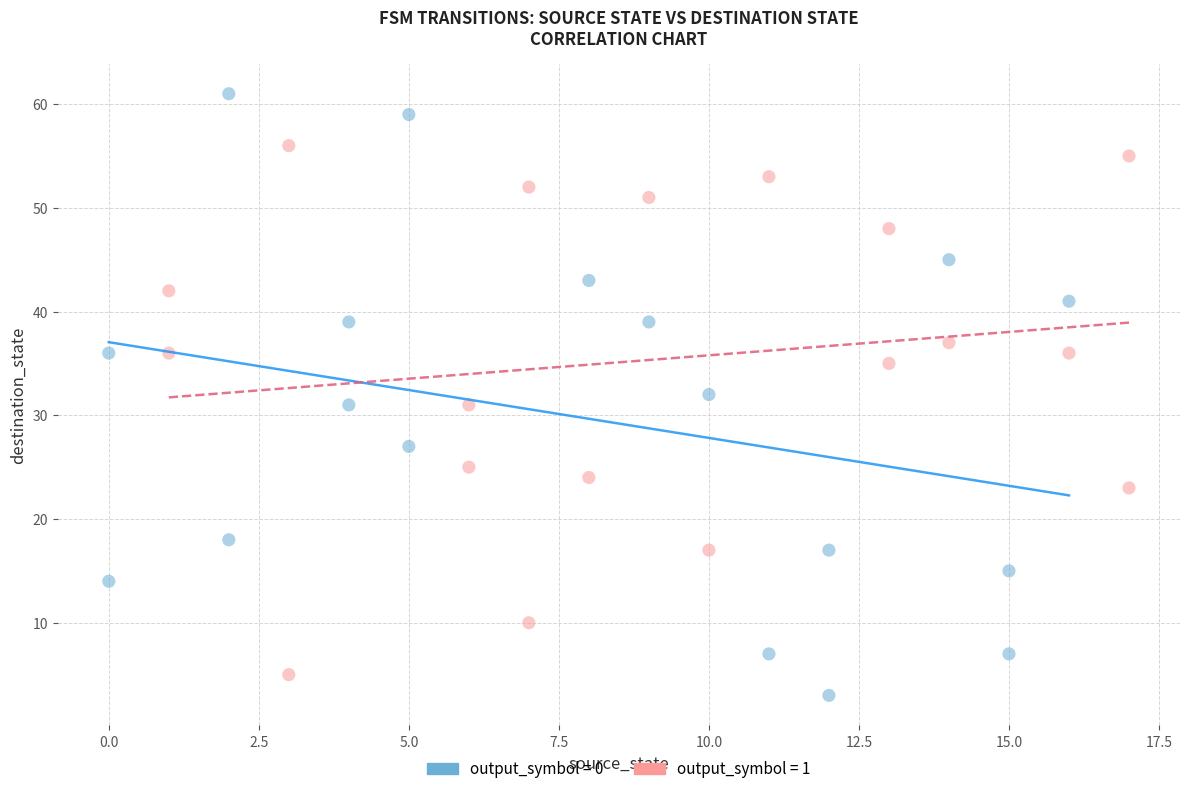

Which series reaches the minimum Y coordinate?

output_symbol = 0